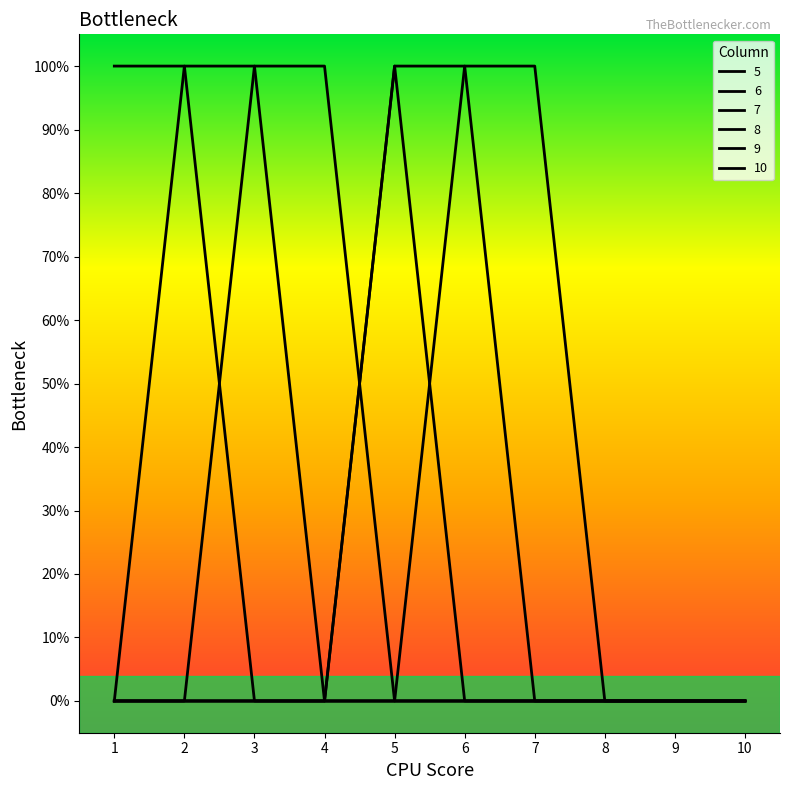

The 6 series shows 0 at 1. True or false?

True